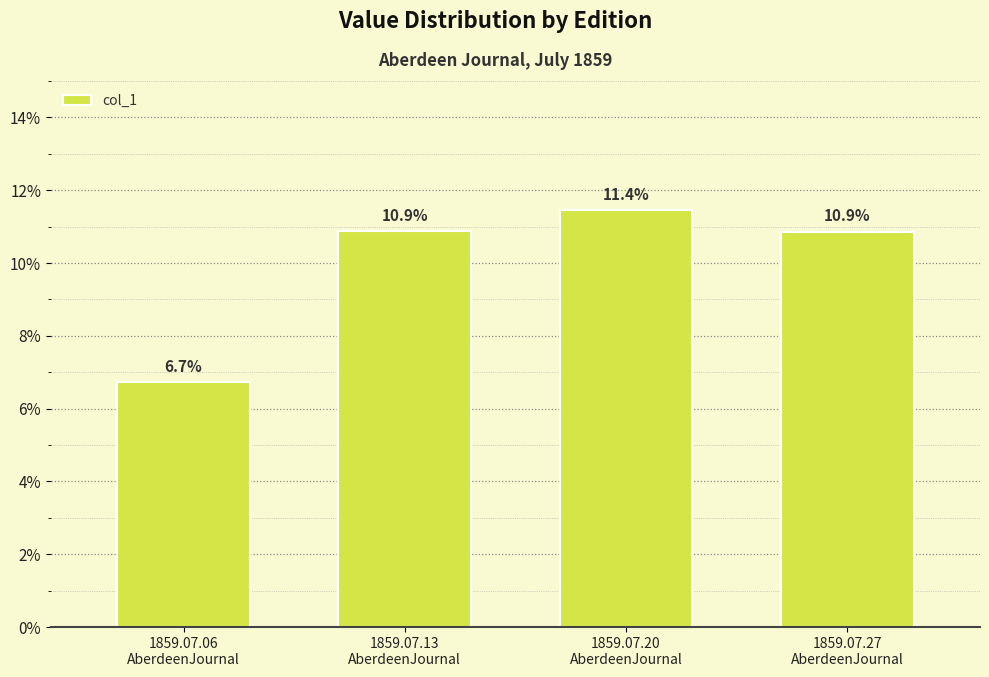

Are the bars horizontal?

No